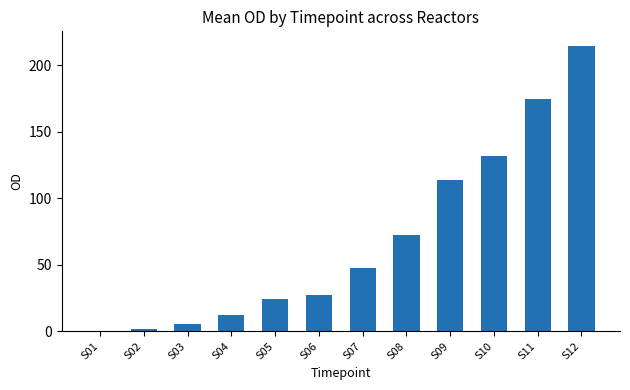

At which label does the data first exceed 47?

S07